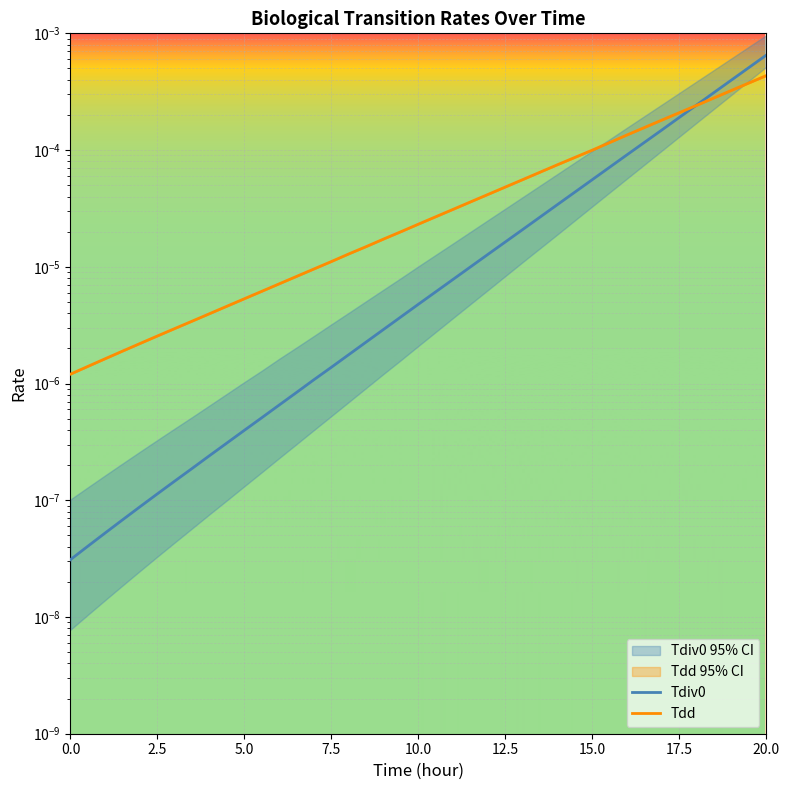

How many categories are shown in the chart?

31